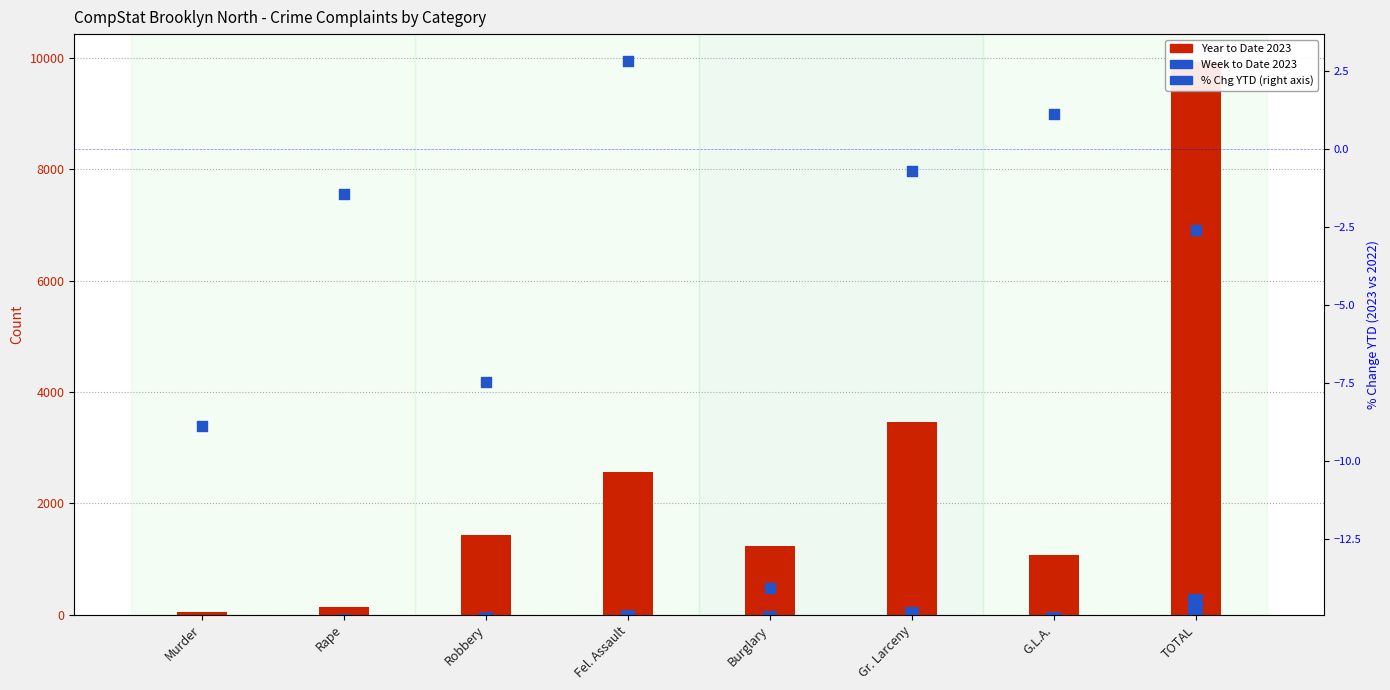

Which series has the widest spread of Y values?

Year to Date 2023